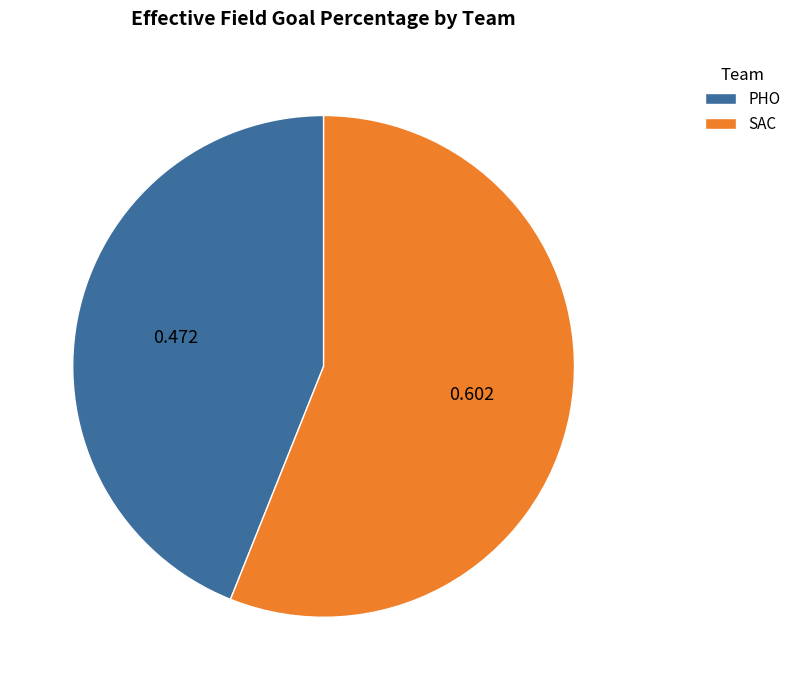

Which category has the biggest portion of the pie?

SAC